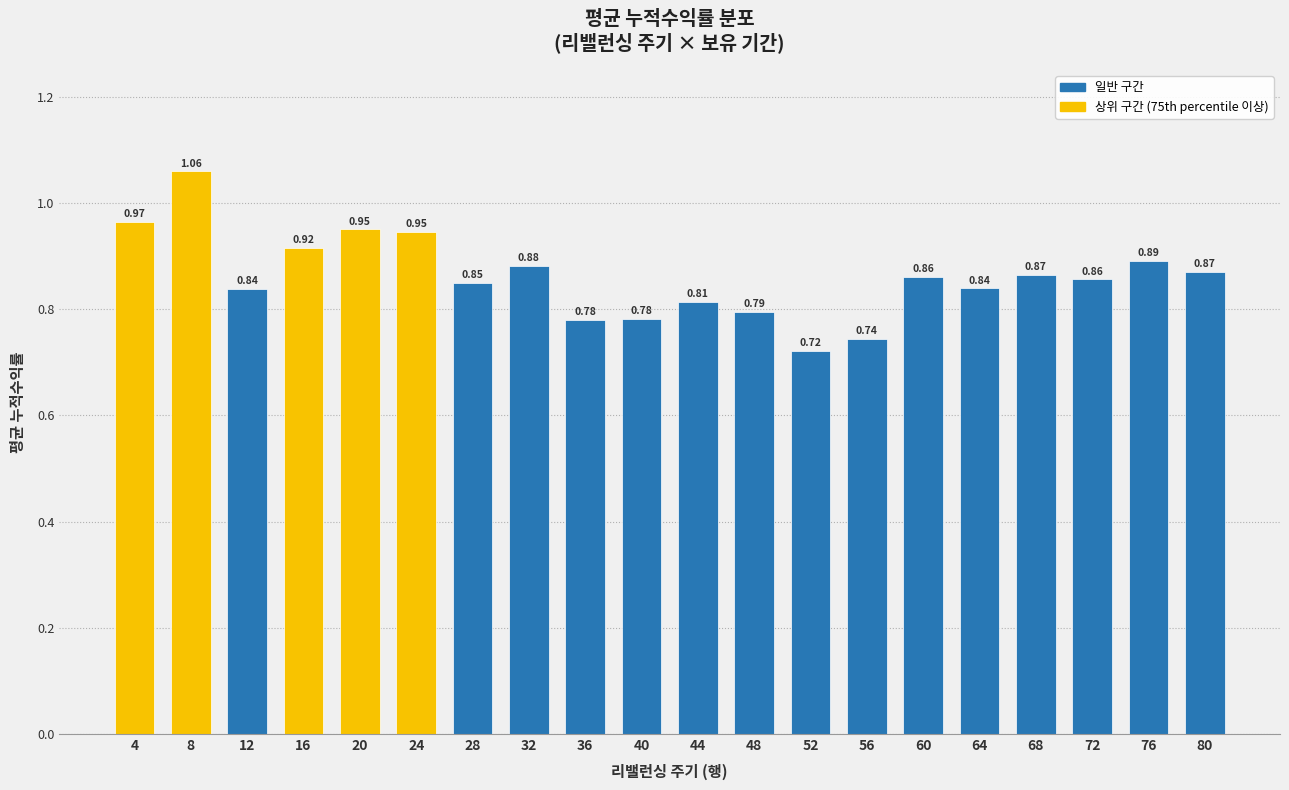

What is the change in value from 40 to 72?

+0.1